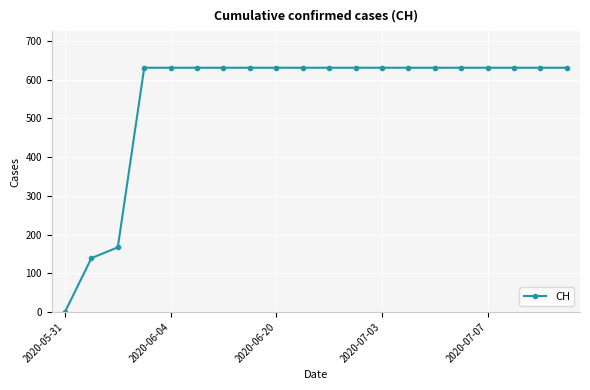

What is the difference between the maximum and second lowest values?

492